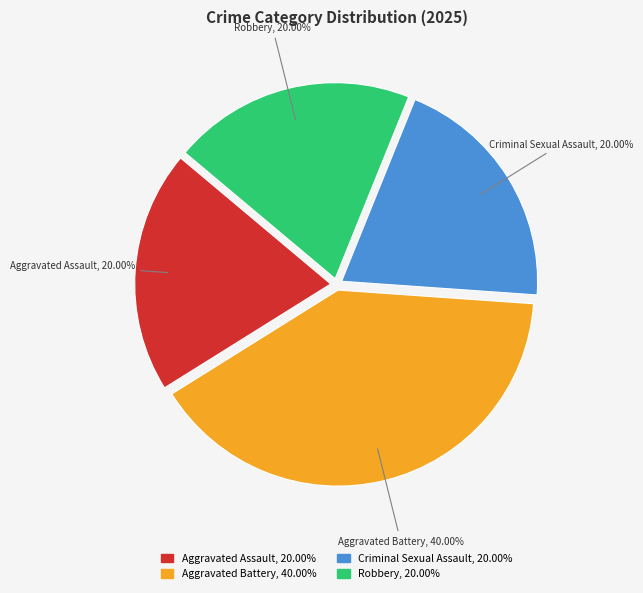

To the nearest percent, what percentage of the pie is Robbery?

20%